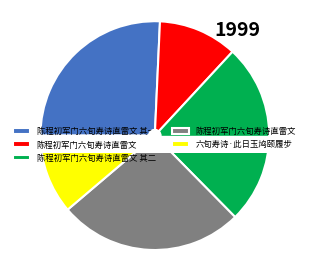

To the nearest percent, what is the difference between the largest and smallest slice percentages?

15%